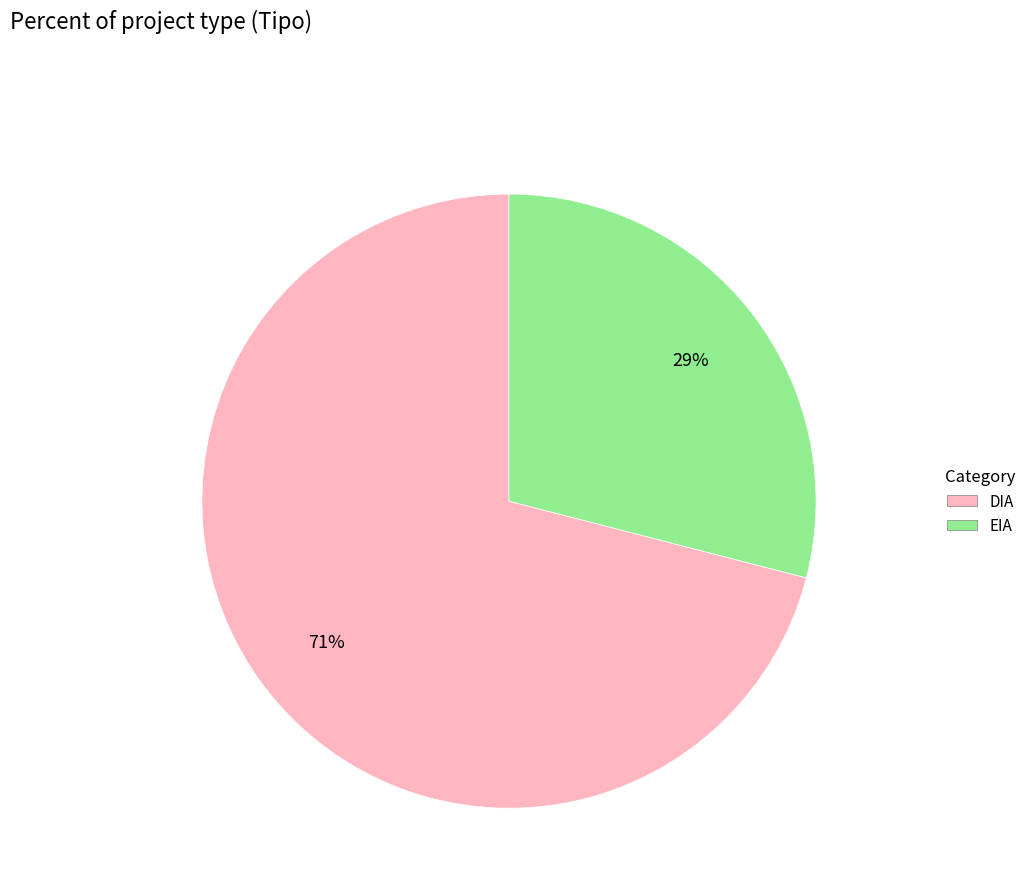

Which has a higher value, DIA or EIA?

DIA